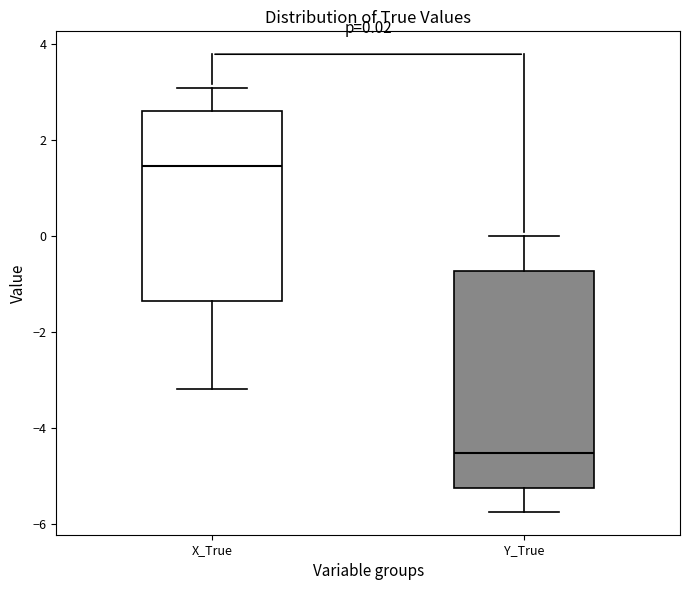

Which box has the highest median line?

X_True